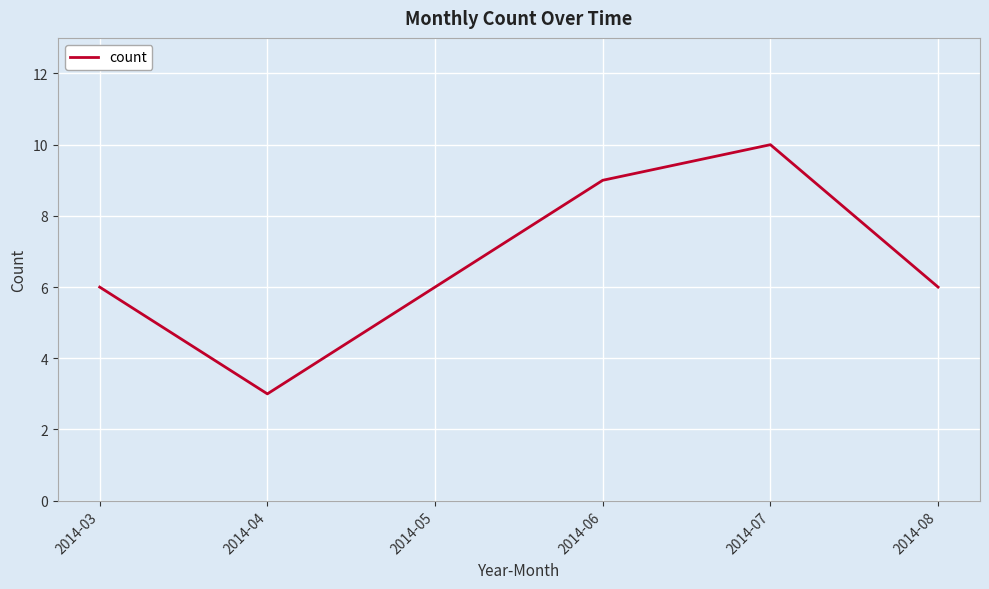

What is the sum of the values at 2014-06 and 2014-07?

19